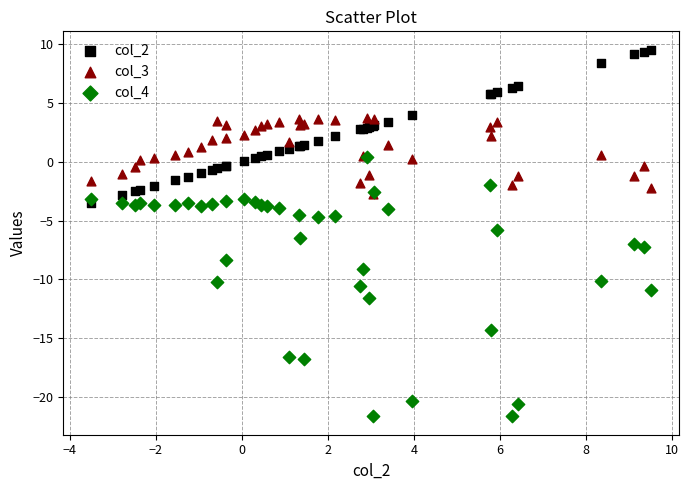

What are all the series names shown in the legend?

col_2, col_3, col_4